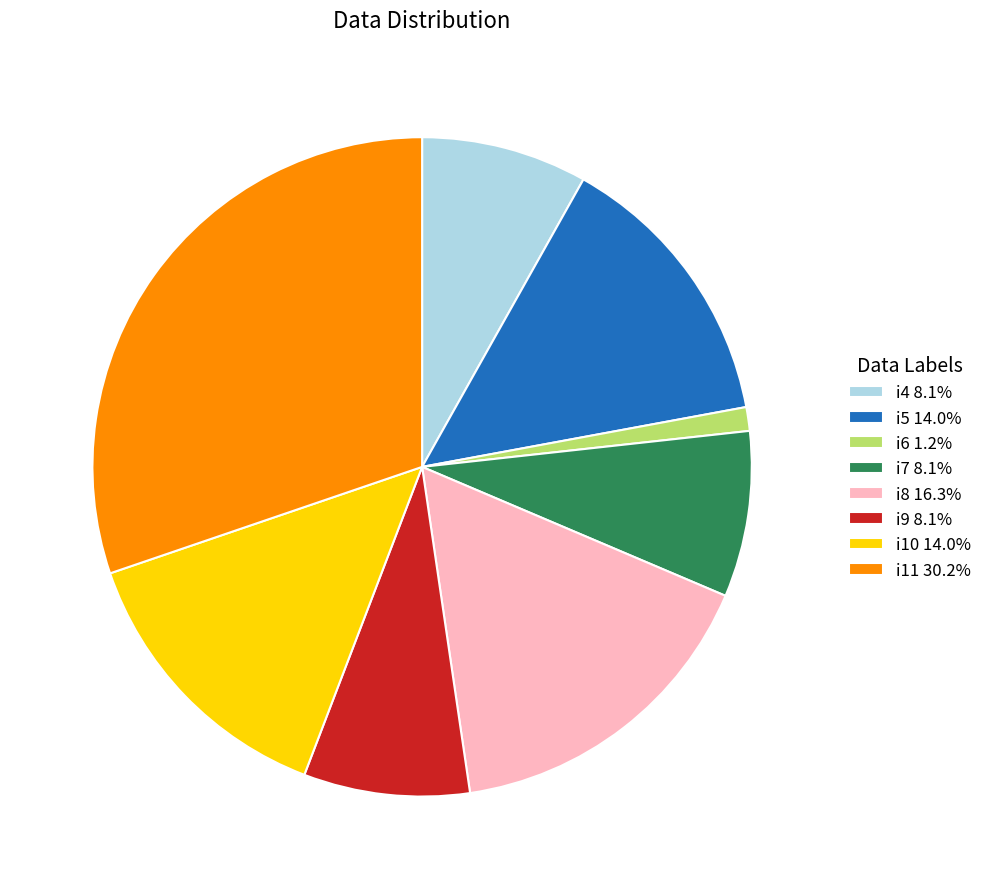

Approximately how many times larger is the value at i8 compared to i7?

2.0